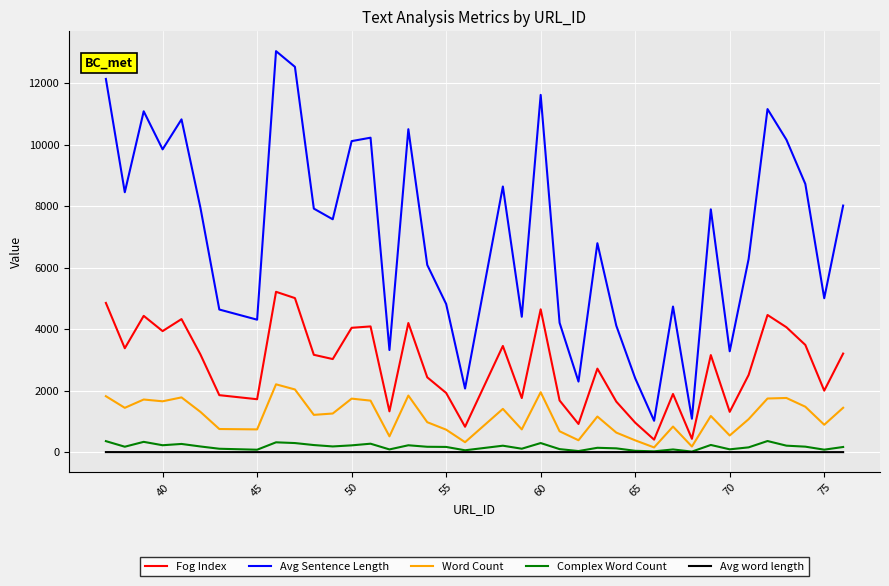

Which series has the largest range (max minus min)?

Avg Sentence Length